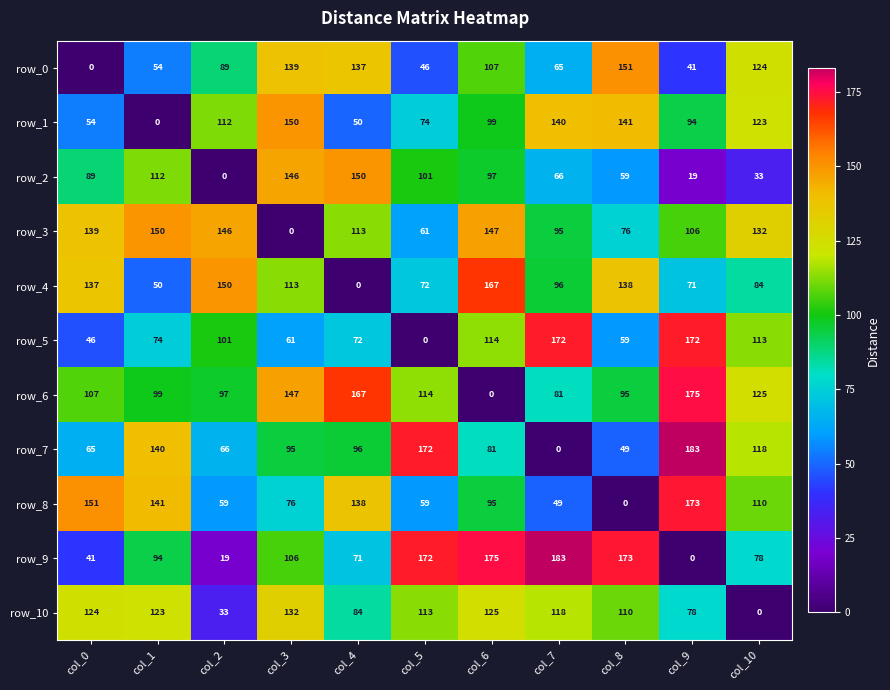

At col_0, list the series in order from smallest to largest.

row_0, row_9, row_5, row_1, row_7, row_2, row_6, row_10, row_4, row_3, row_8